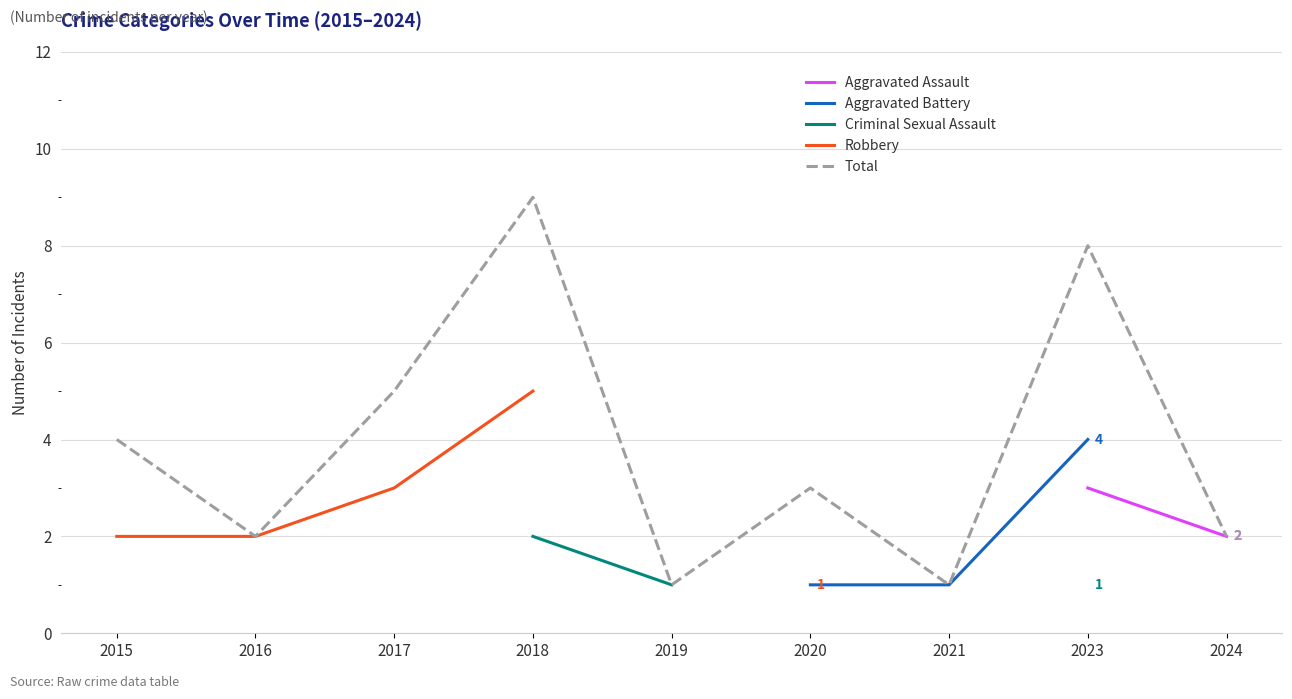

What is the value of the Aggravated Battery point at the 1st from the left?

1.0